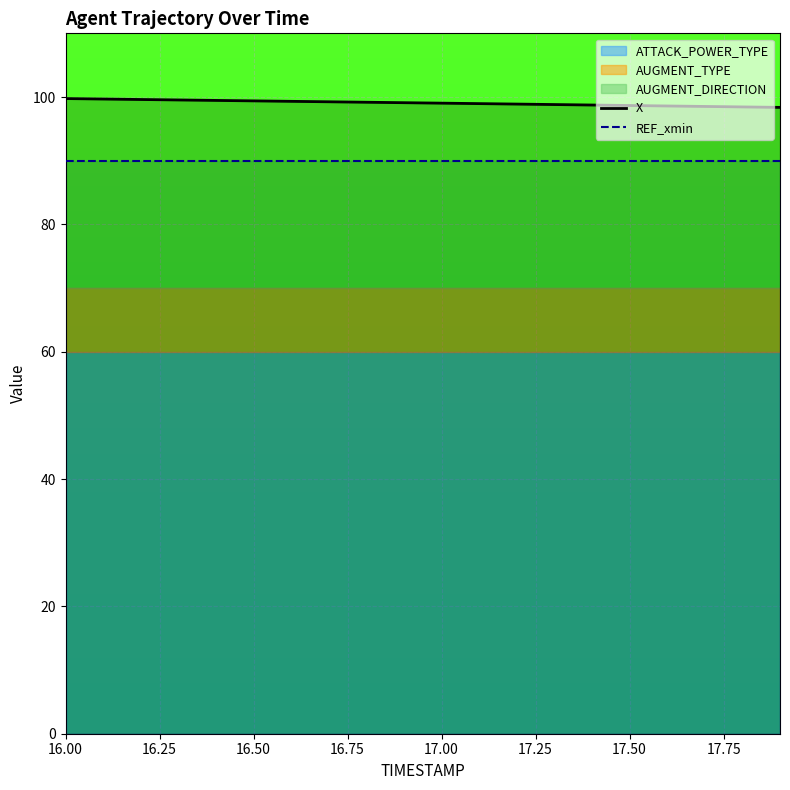

At how many categories does at least one series exceed 96?

20